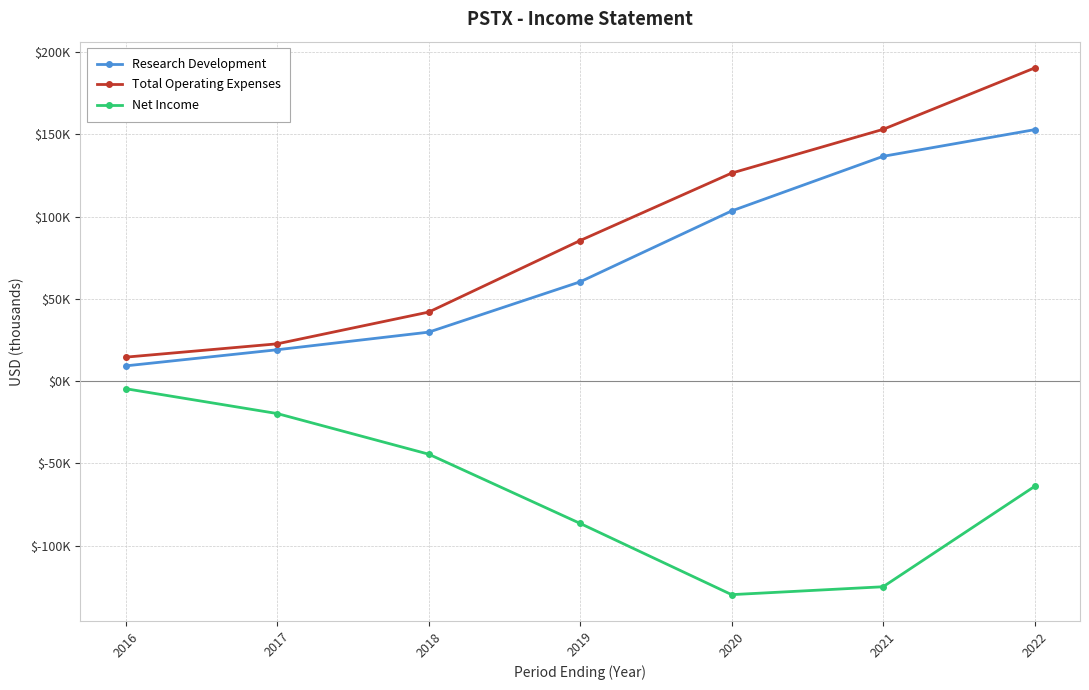

What are all the series names shown in the legend?

Research Development, Total Operating Expenses, Net Income